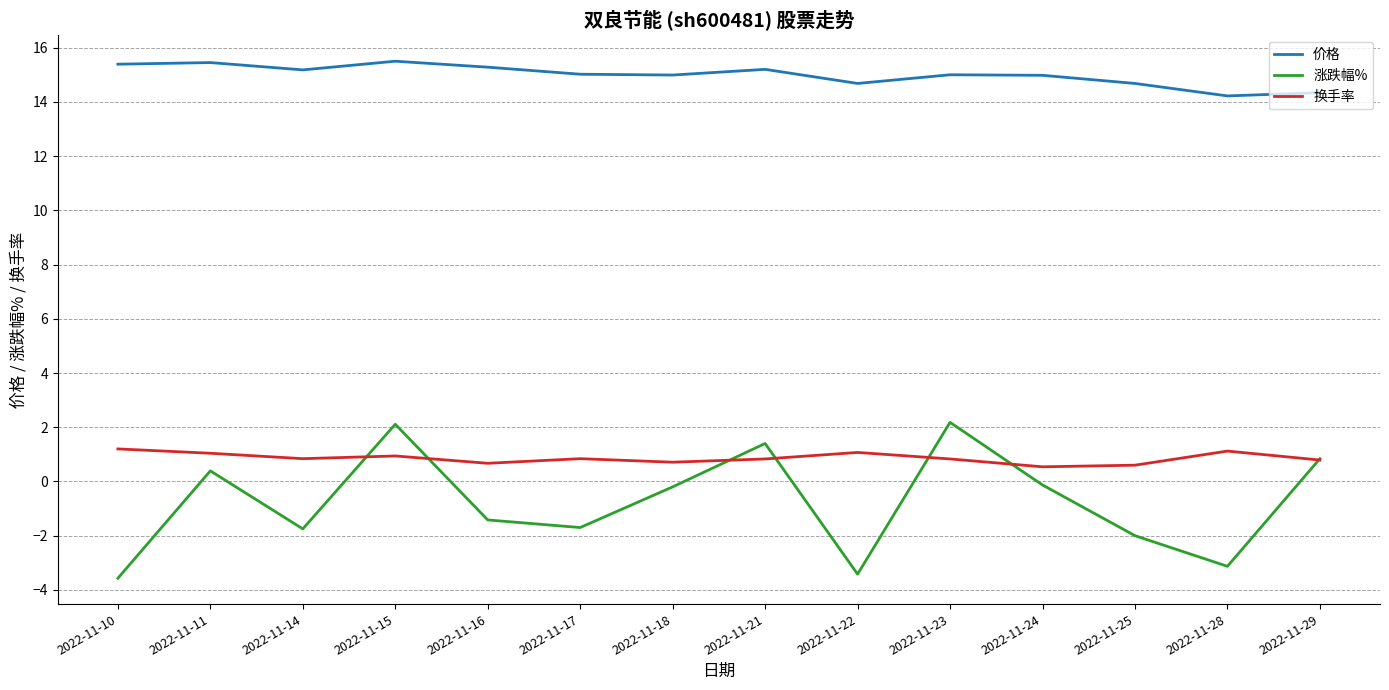

True or false: 价格 and 换手率 intersect in this chart.

False